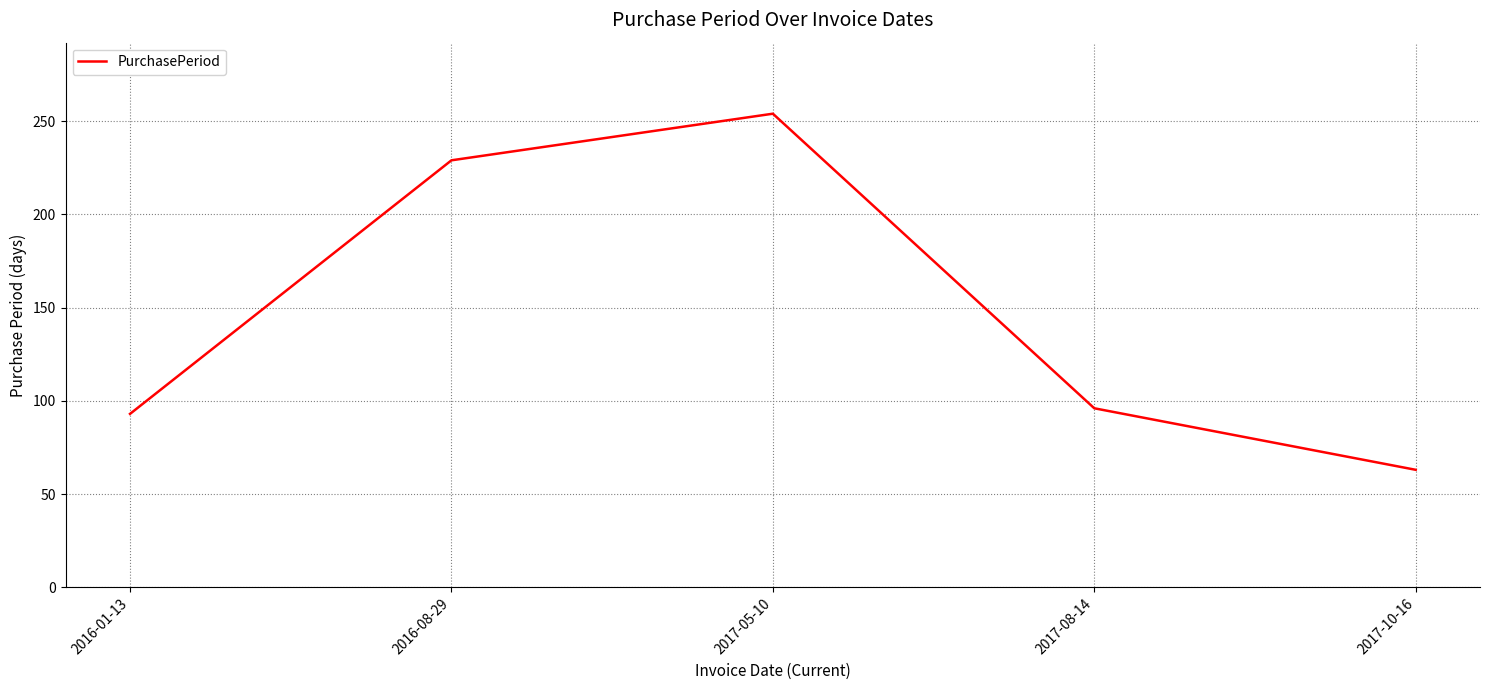

Which label corresponds to the smallest value in the chart?

2017-10-16